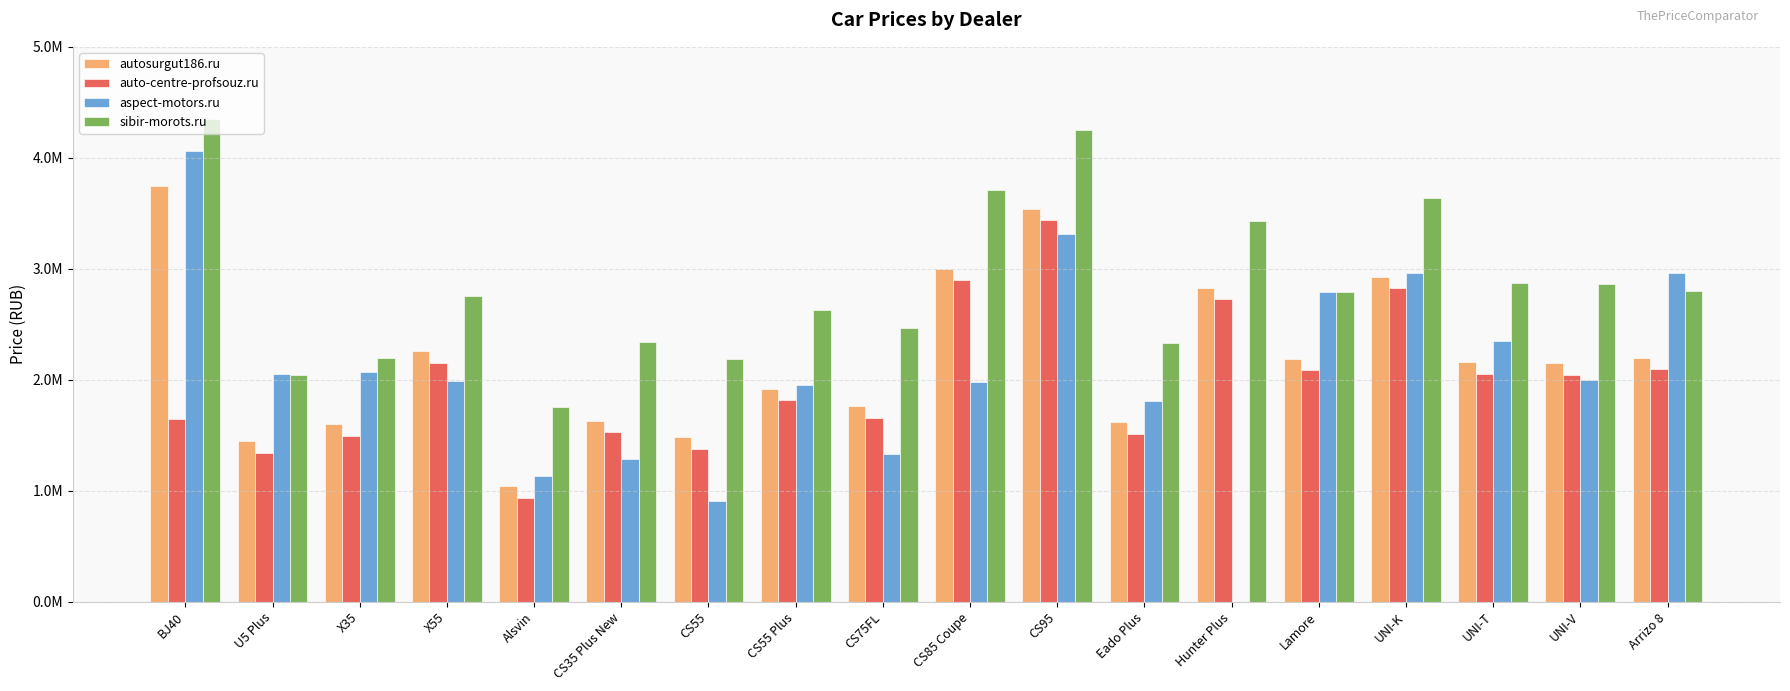

What is the label of the 15th bar from the right?

X55